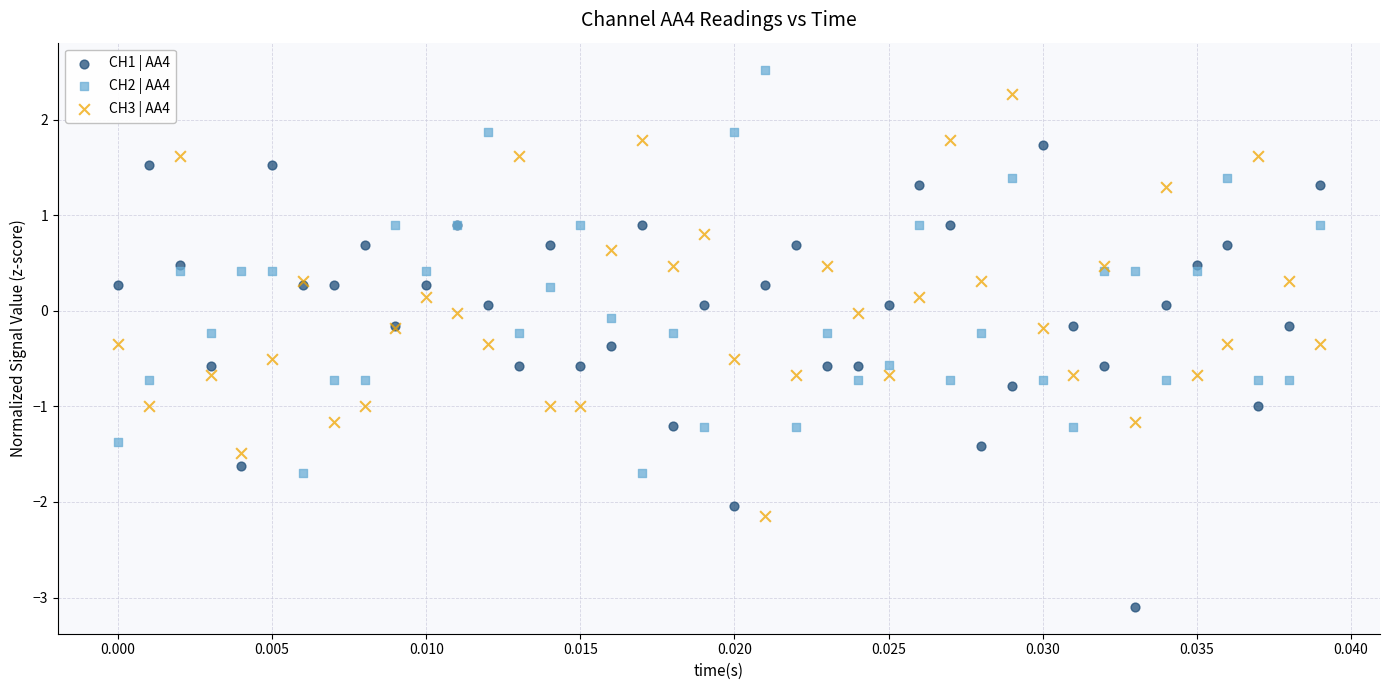

Which series contains the highest Y value?

CH2 | AA4